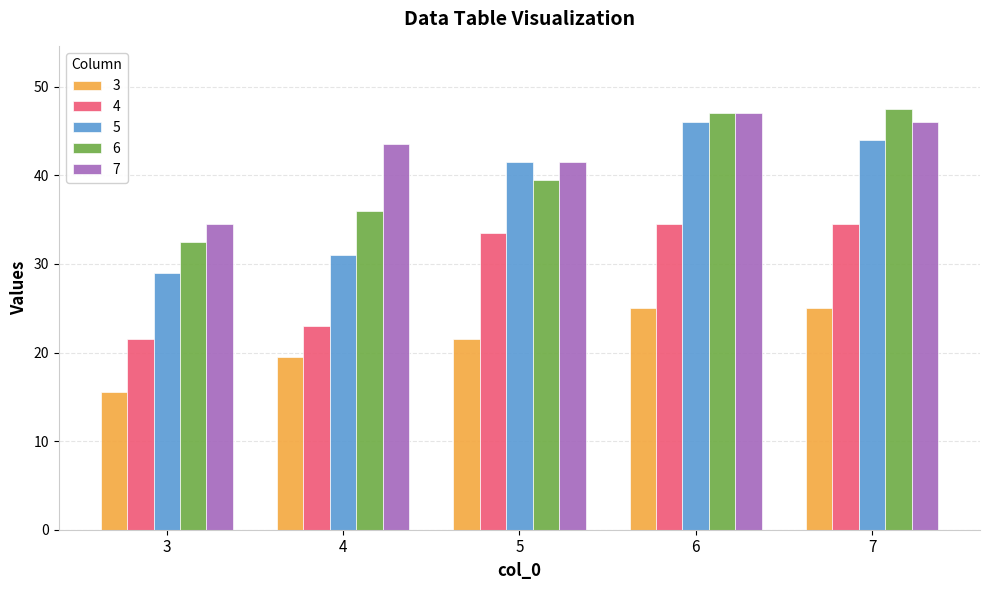

Which category has the lowest value in the 6 series?

3